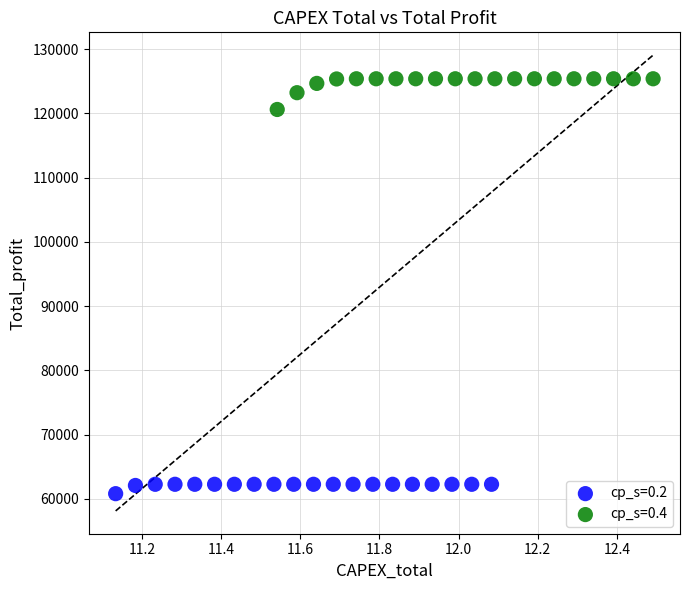

Which series reaches the minimum Y coordinate?

cp_s=0.2